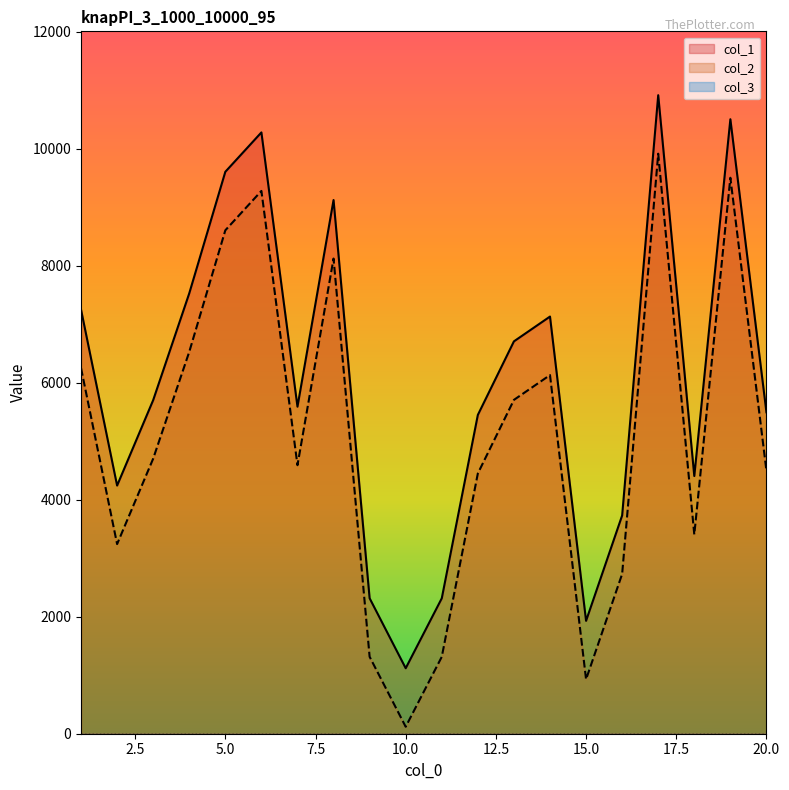

What is the maximum value shown in the chart?

10912